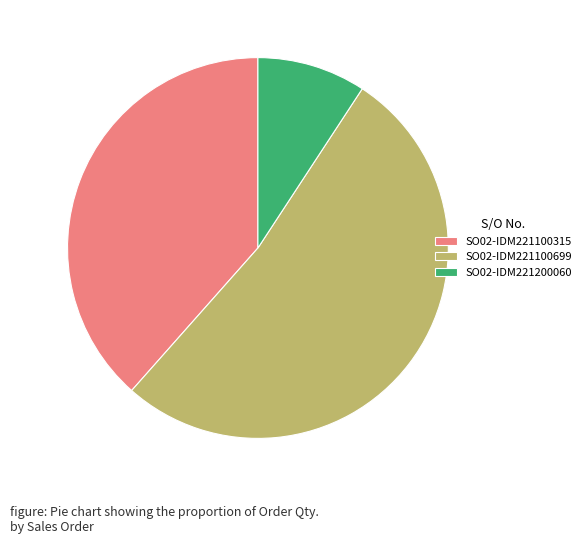

Approximately how many times larger is the value at SO02-IDM221200060 compared to SO02-IDM221100315?

0.2